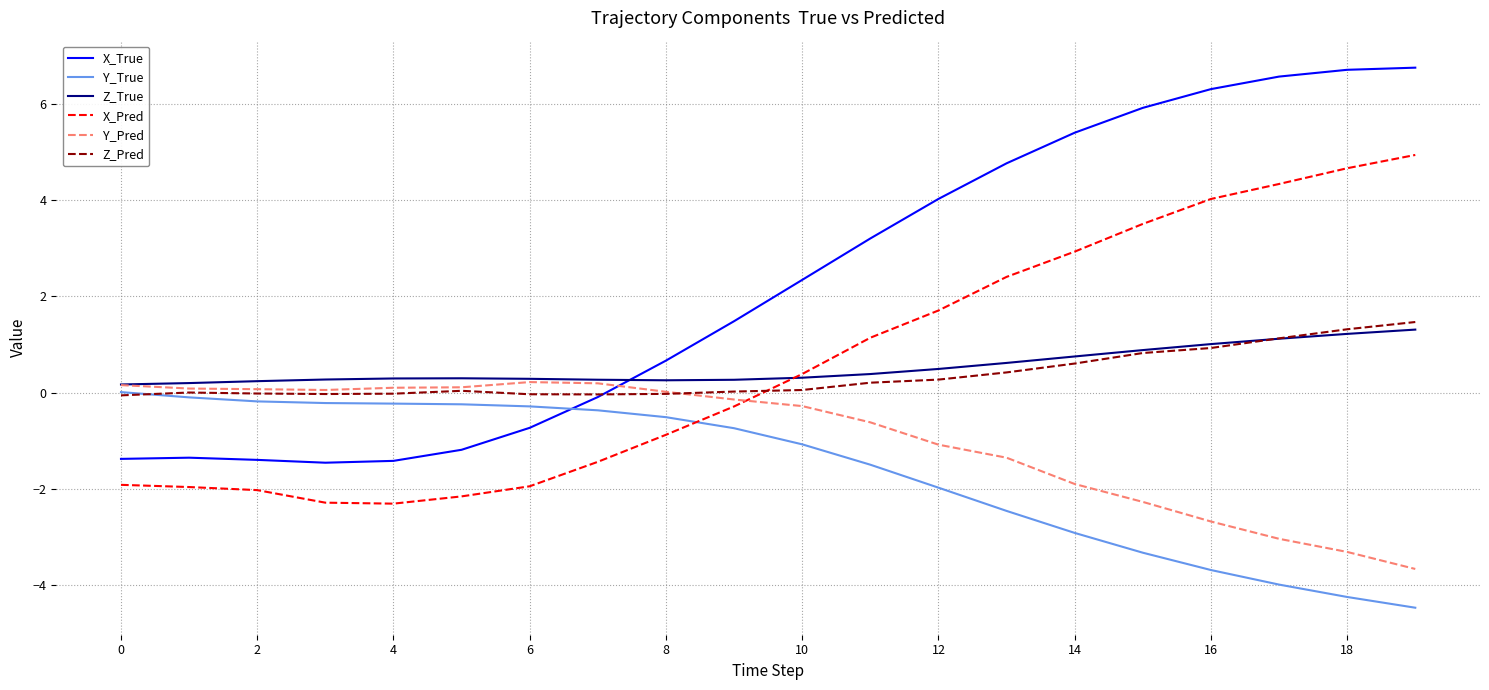

How many categories are shown in the chart?

20